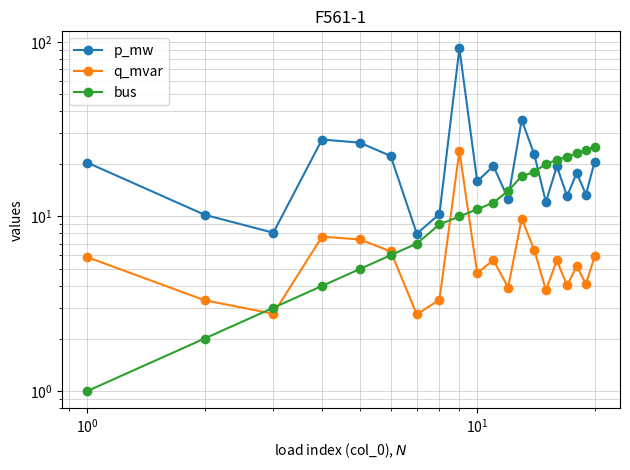

True or false: bus has more than 0 interior local peaks.

False